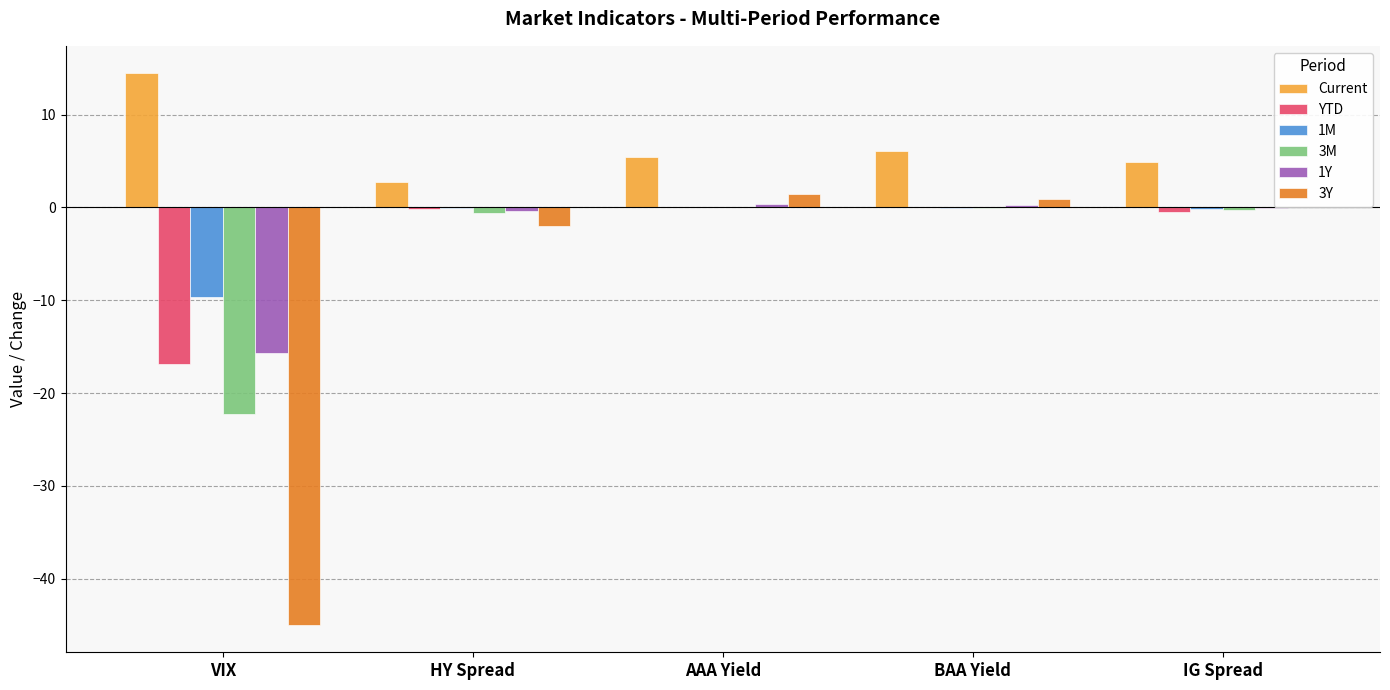

Which series has the largest total across all categories?

Current